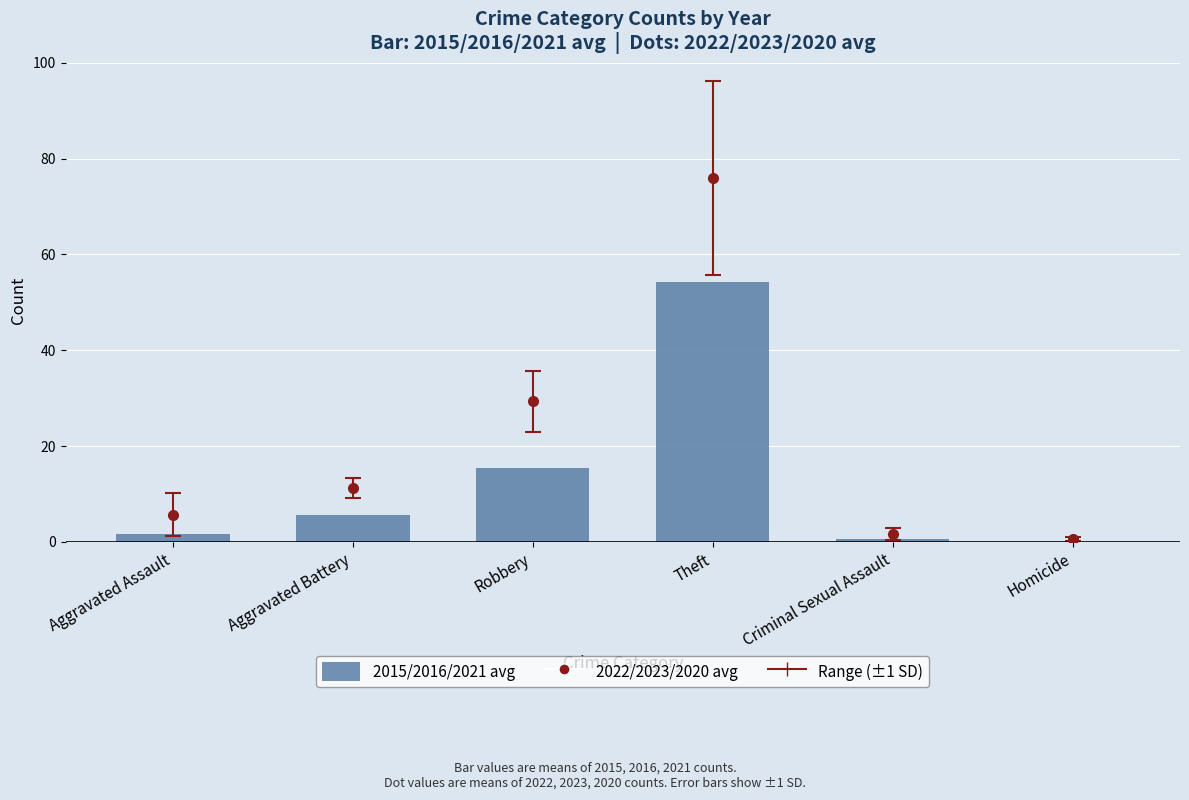

What is the average value?

12.9